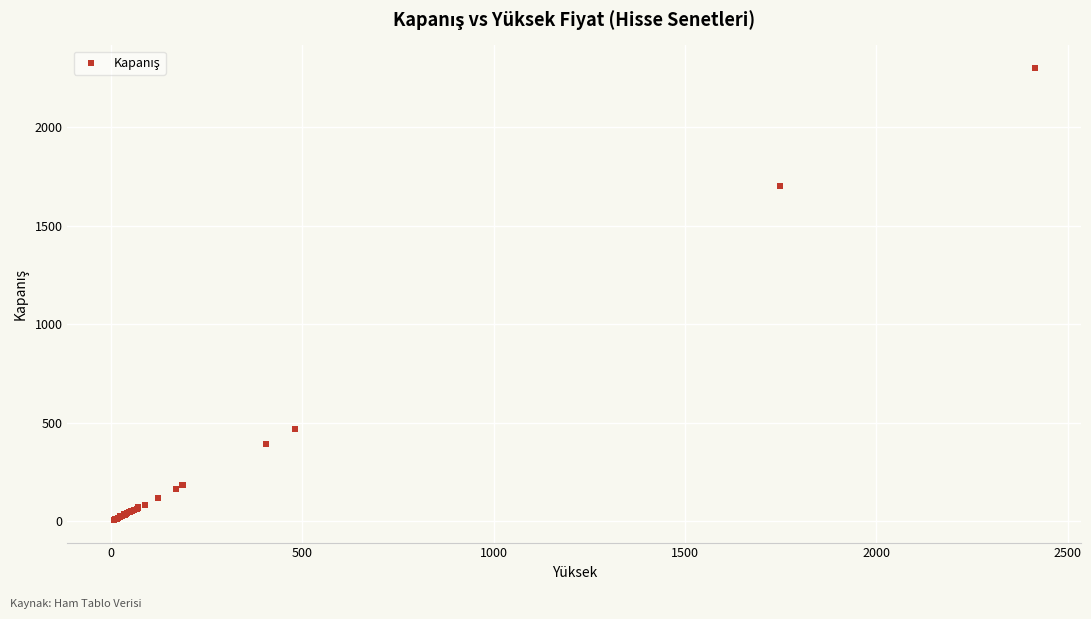

What Y value in the scatter plot is closest to 1154?

1701.0